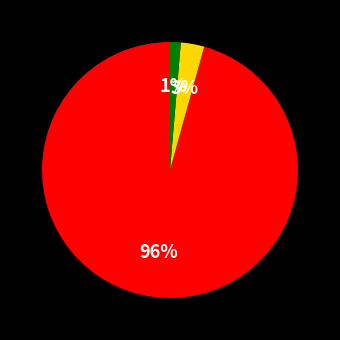

To the nearest percent, what is the average slice percentage?

33%